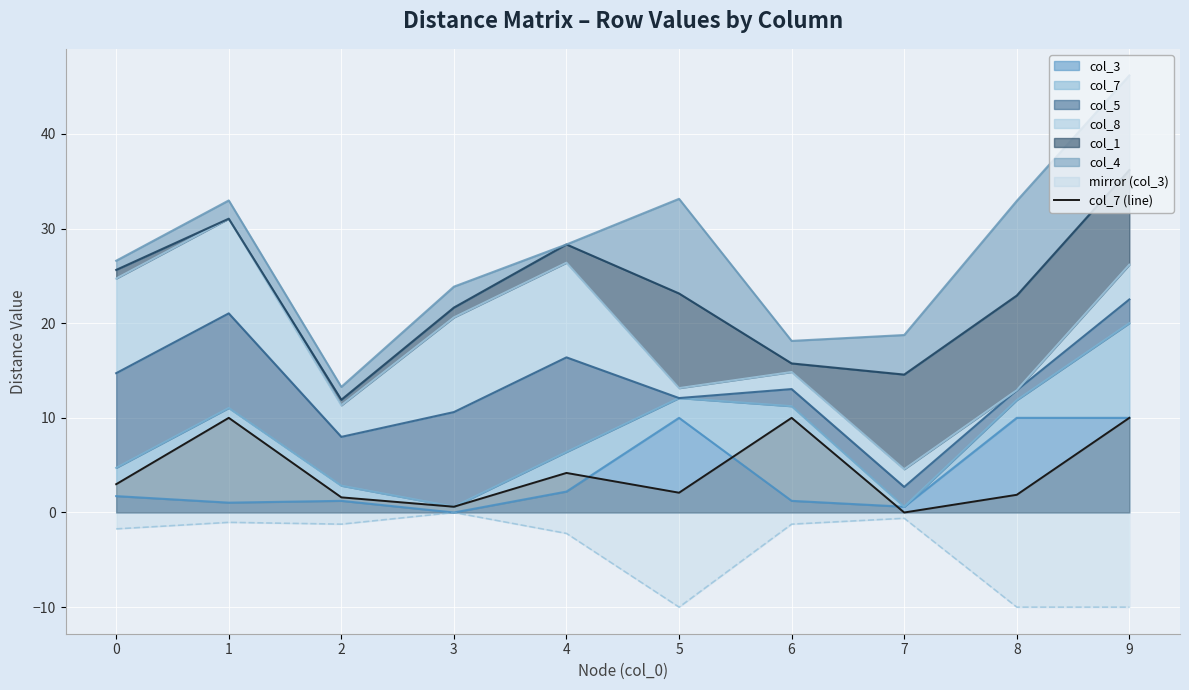

What is the approximate value at 9?

10.0